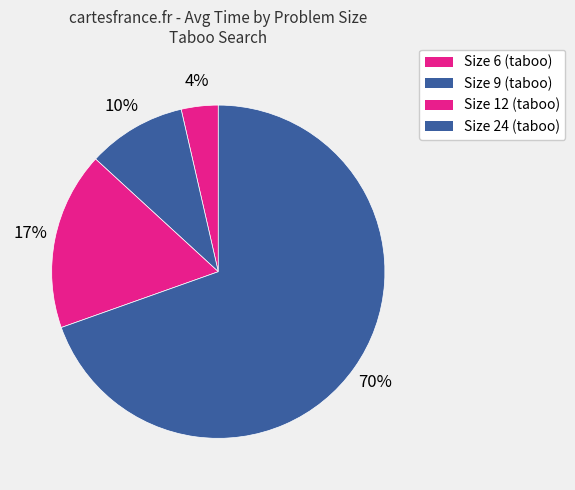

To the nearest percent, what is the difference between the largest and smallest slice percentages?

66%